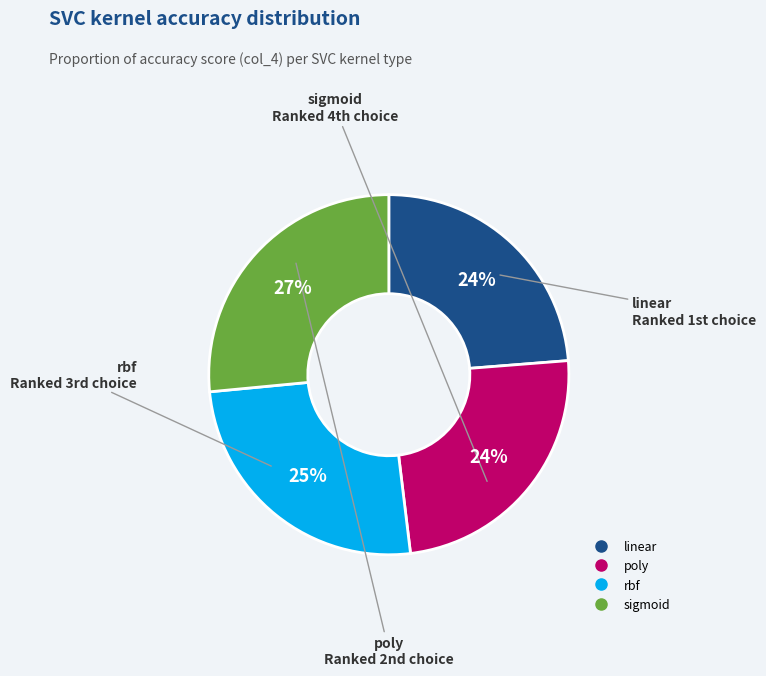

Which slice is the largest?

sigmoid